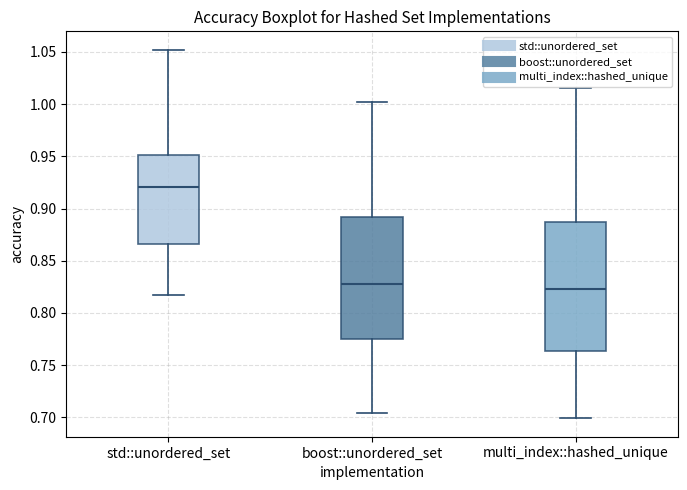

Comparing the boxes themselves (not the whiskers), which one is the tallest?

multi_index::hashed_unique